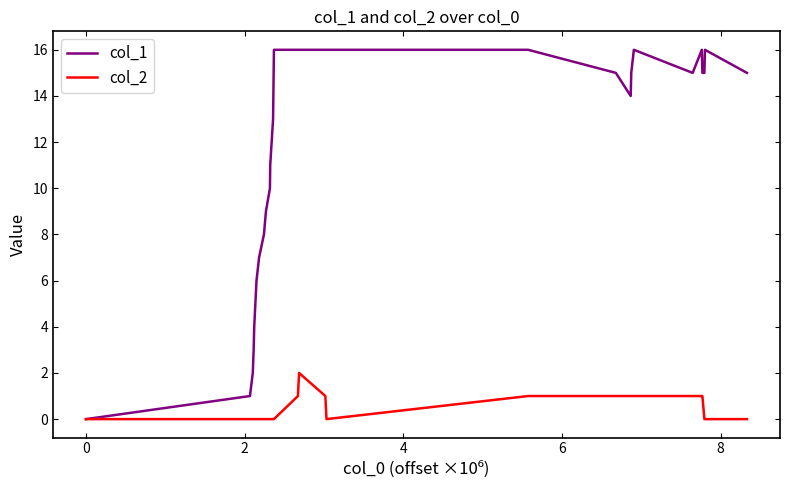

Which series has the largest range (max minus min)?

col_1